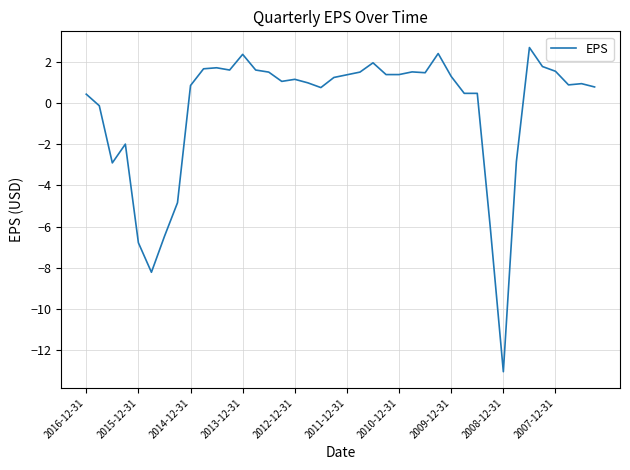

What is the difference between the maximum and minimum values?

15.7